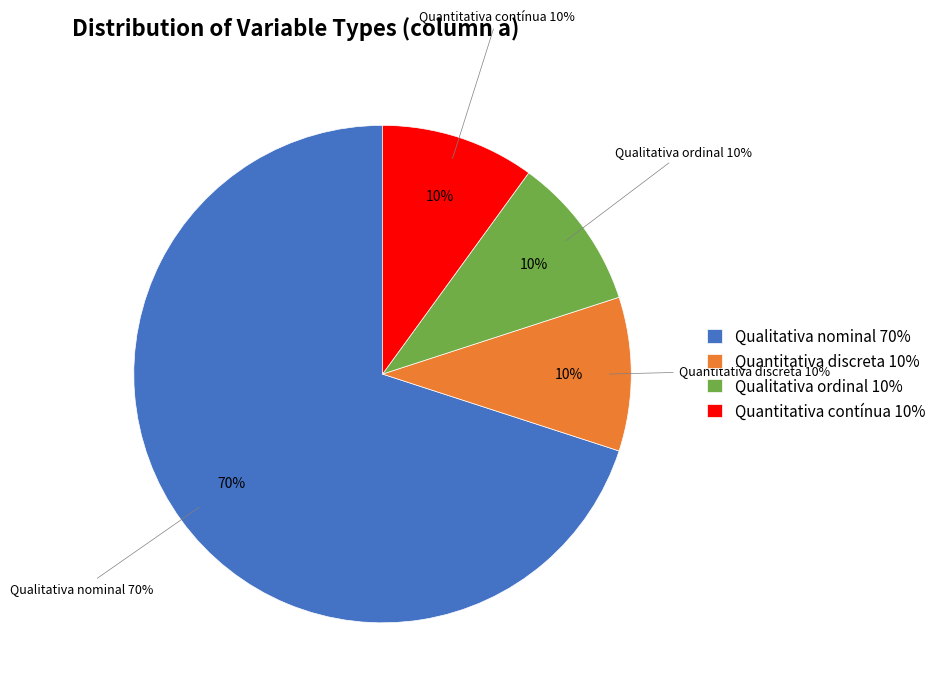

Rank the categories by value from highest to lowest.

Qualitativa nominal, Quantitativa discreta, Qualitativa ordinal, Quantitativa contínua